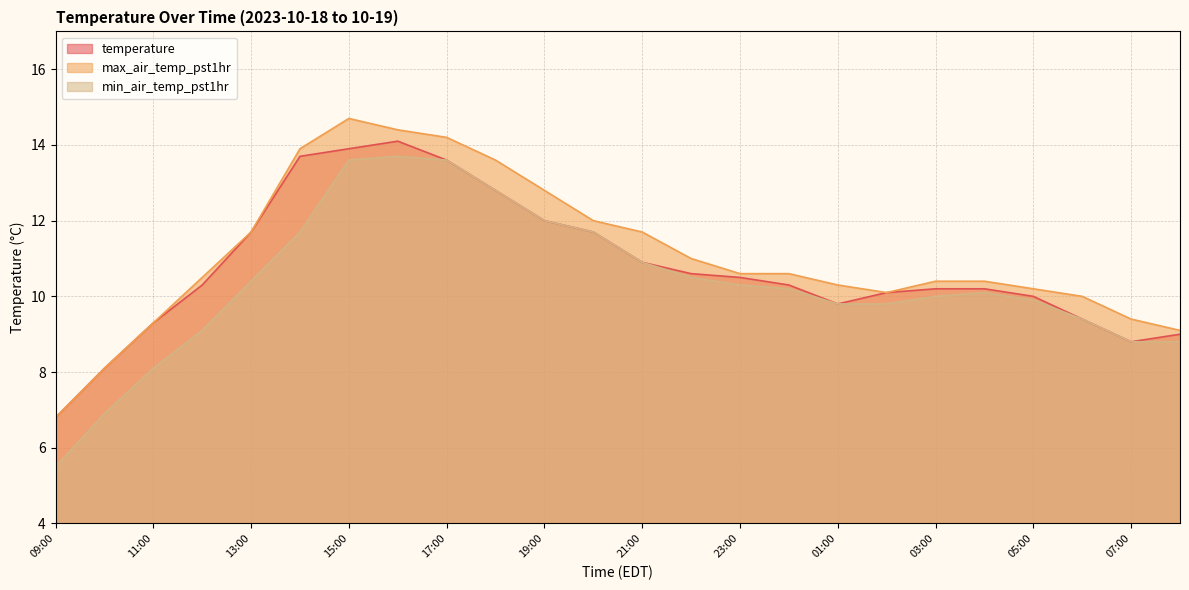

True or false: max_air_temp_pst1hr has more than 2 points higher than both neighbors.

False